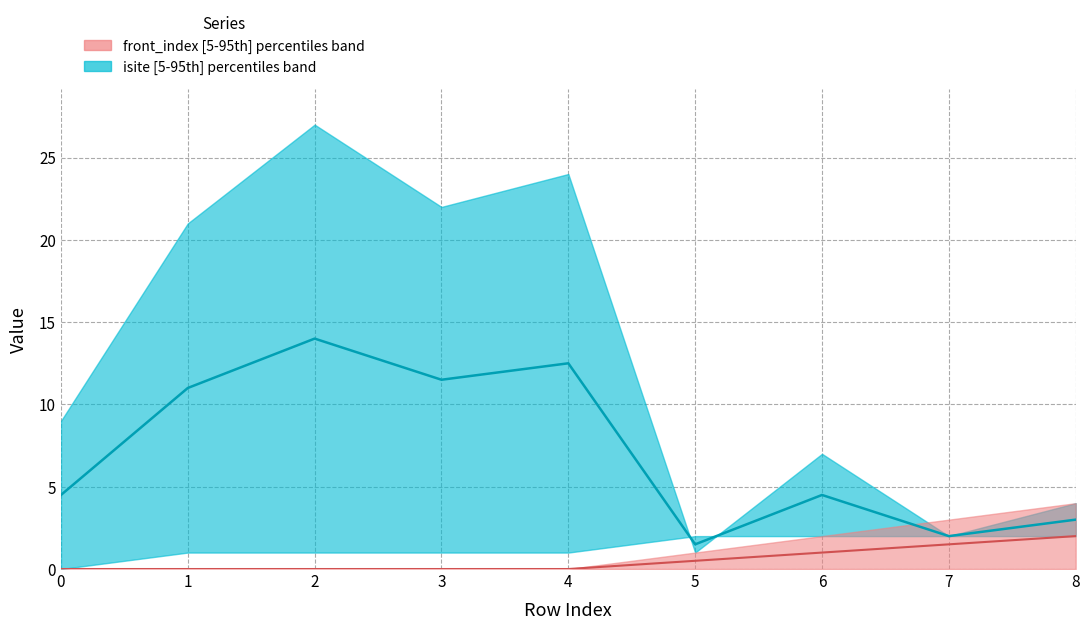

What is the difference between the highest and lowest values at 4?

12.5